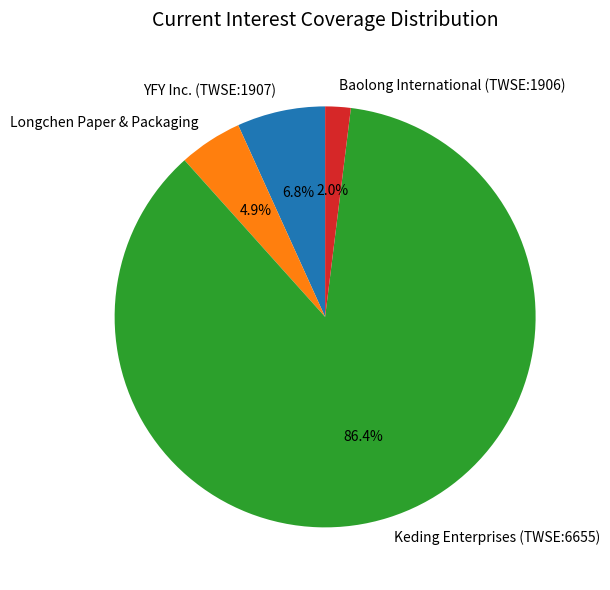

What portion of the pie excludes Baolong International (TWSE:1906)?

98.0%